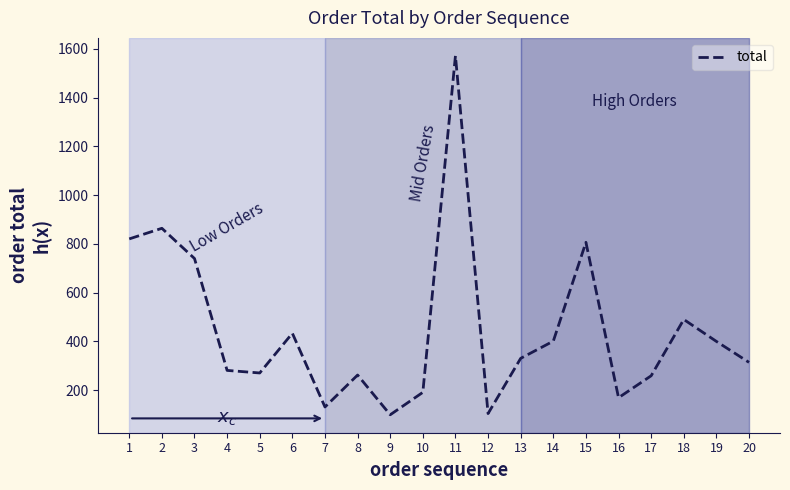

Count the number of data series in this chart.

1